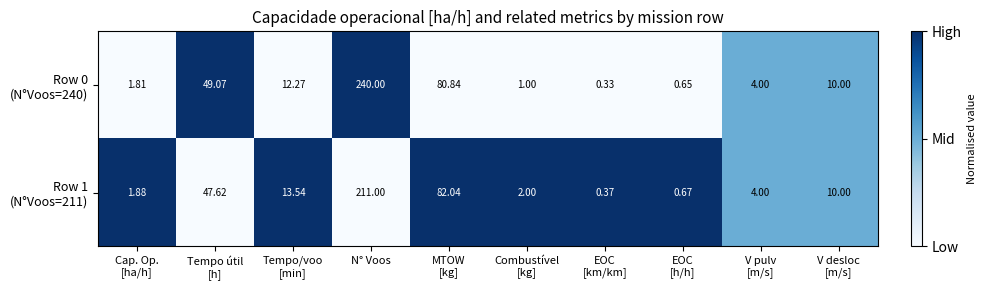

At which category does the chart reach its peak across all series?

N° Voos